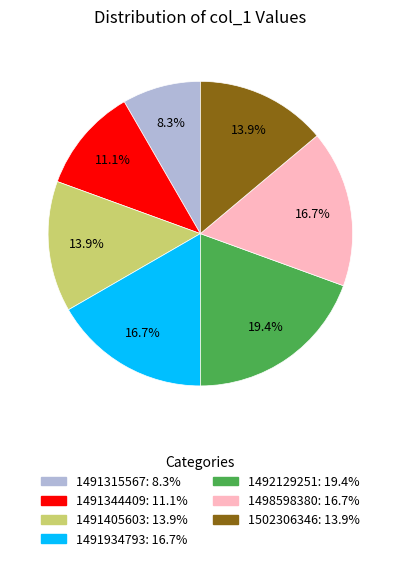

True or false: 1502306346 accounts for 23% of the total.

False